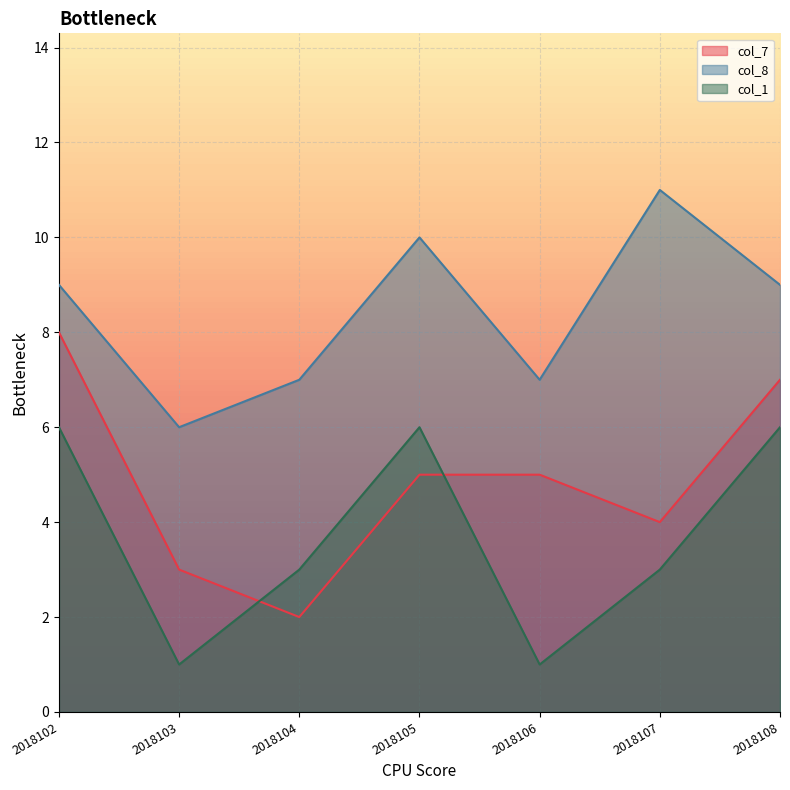

Is it true that col_1 equals 9 at 2018102?

False